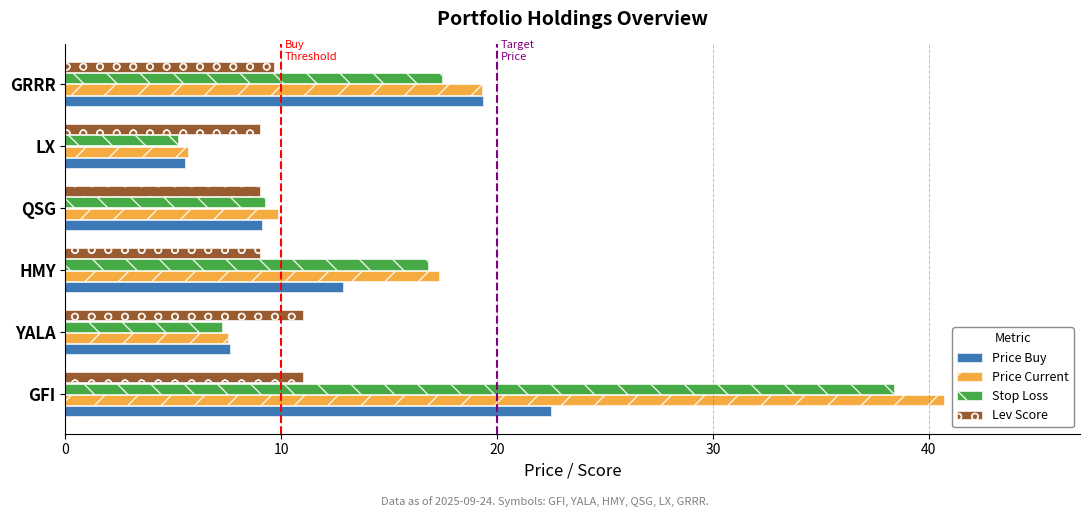

At which label is Lev Score closest to 10?

GRRR